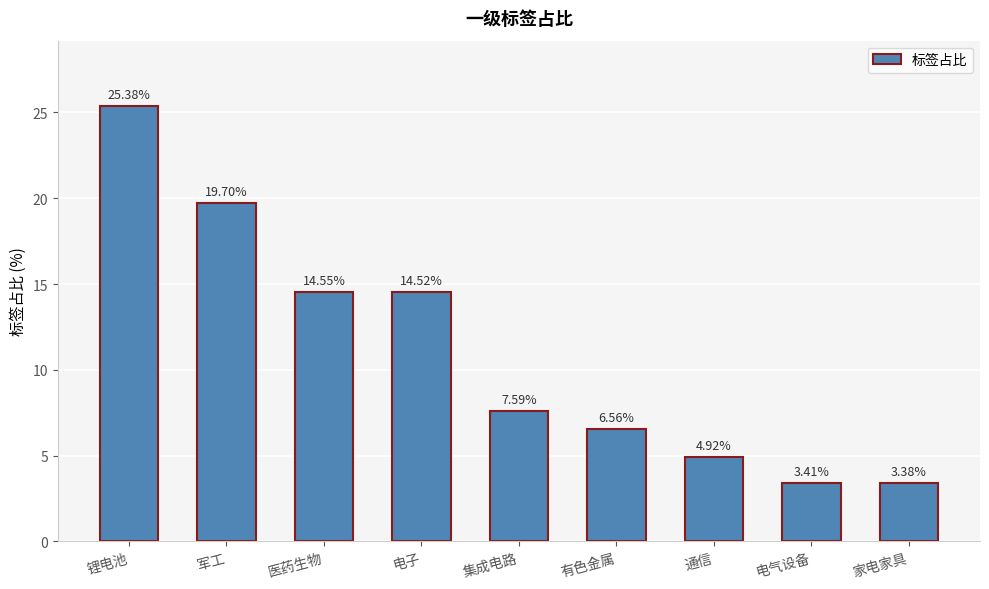

What is the change in value from 集成电路 to 有色金属?

-1.0